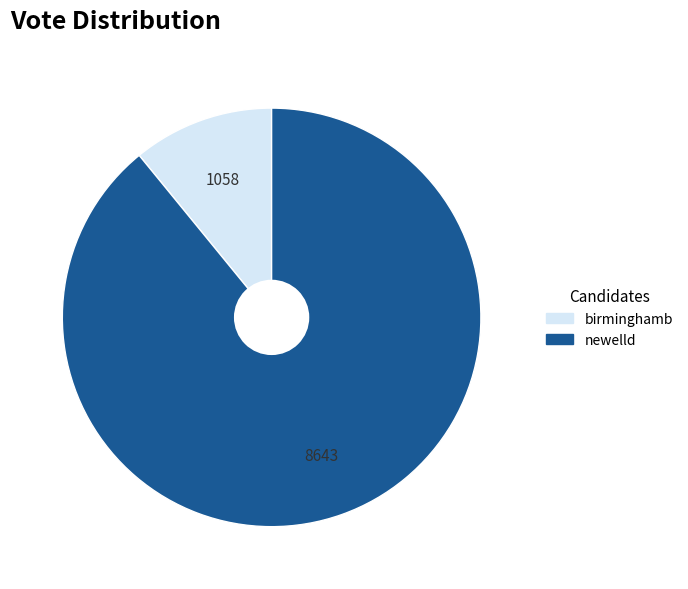

Which category has the biggest portion of the pie?

newelld